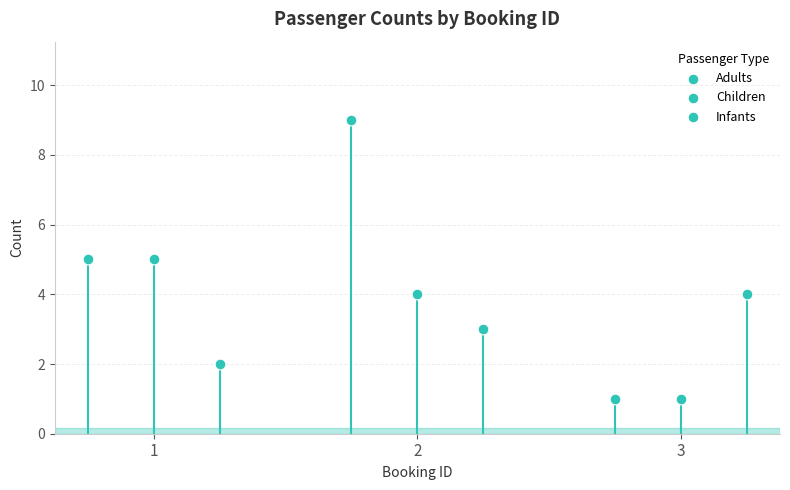

What are all the series names shown in the legend?

Adults, Children, Infants